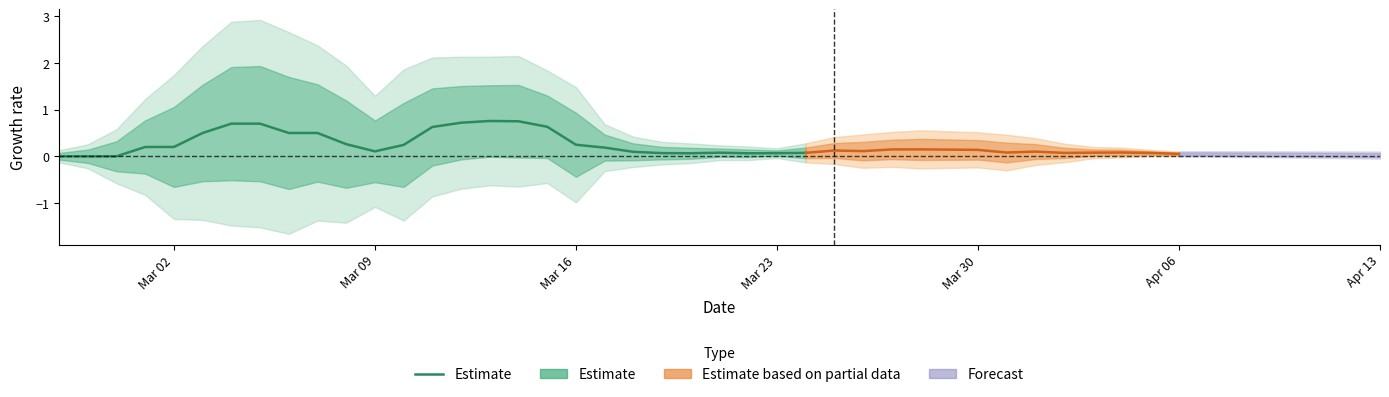

Which label corresponds to the smallest value in the chart?

Mar 02